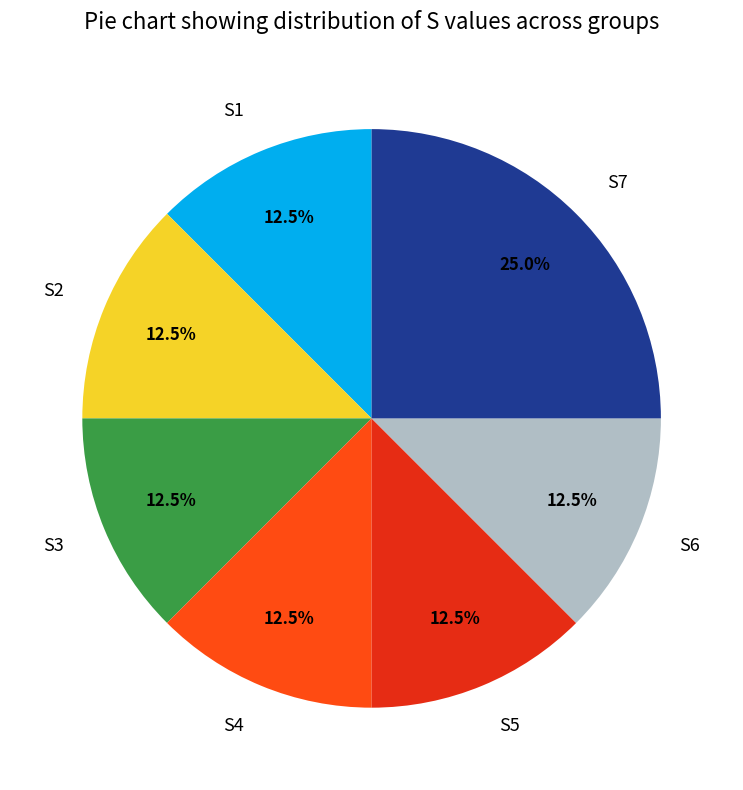

What is the largest slice in the pie chart?

S7